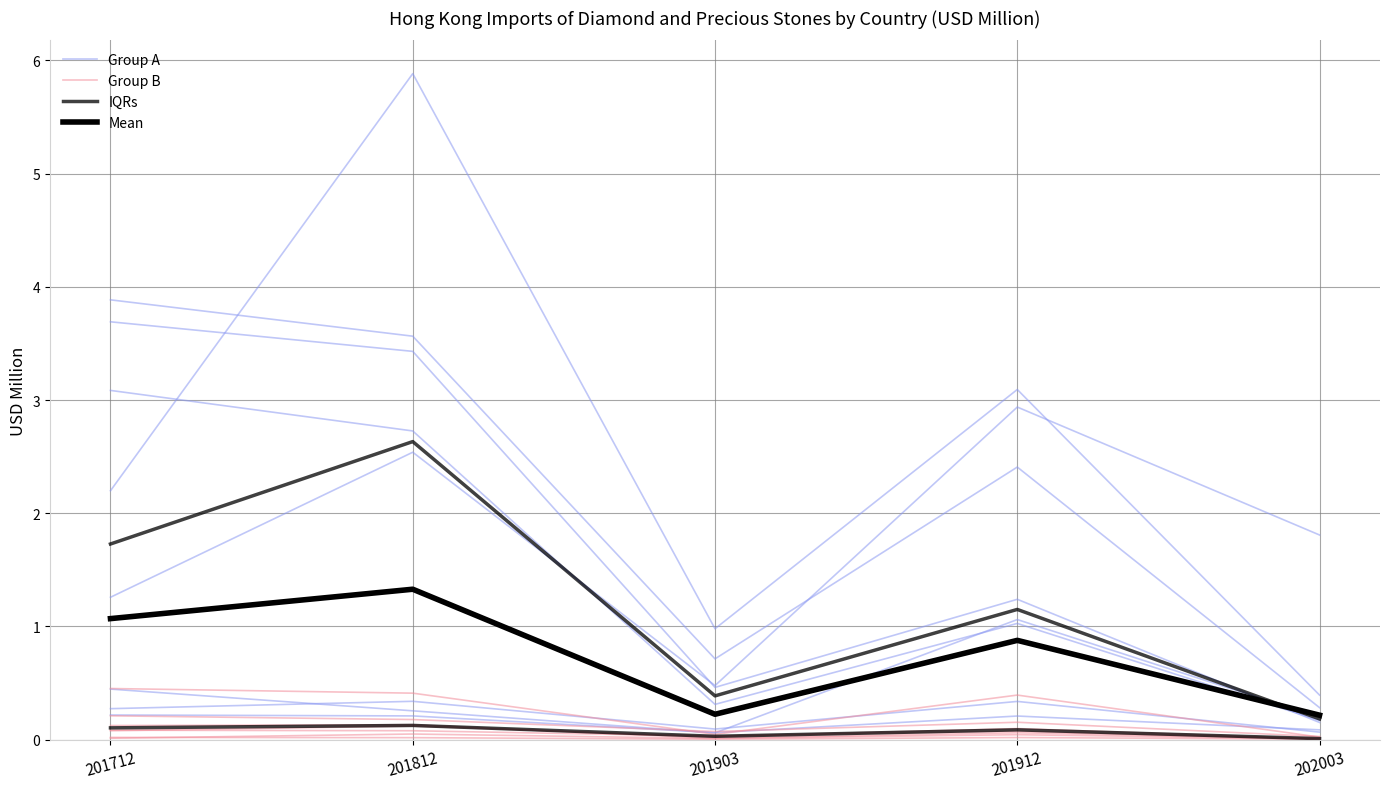

True or false: IQRs and Group B intersect in this chart.

False